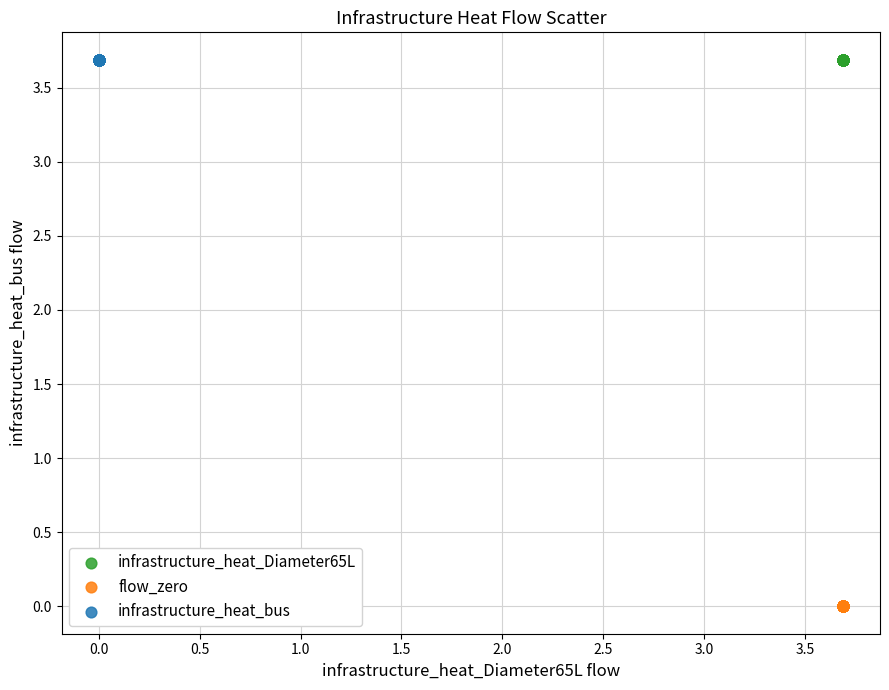

Which series contains the lowest Y value?

flow_zero